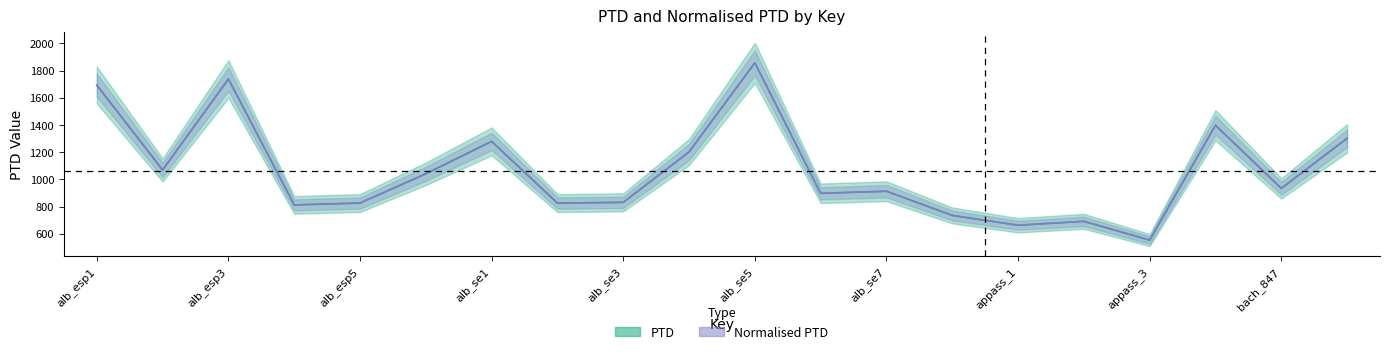

What is the maximum value shown in the chart?

1857.3